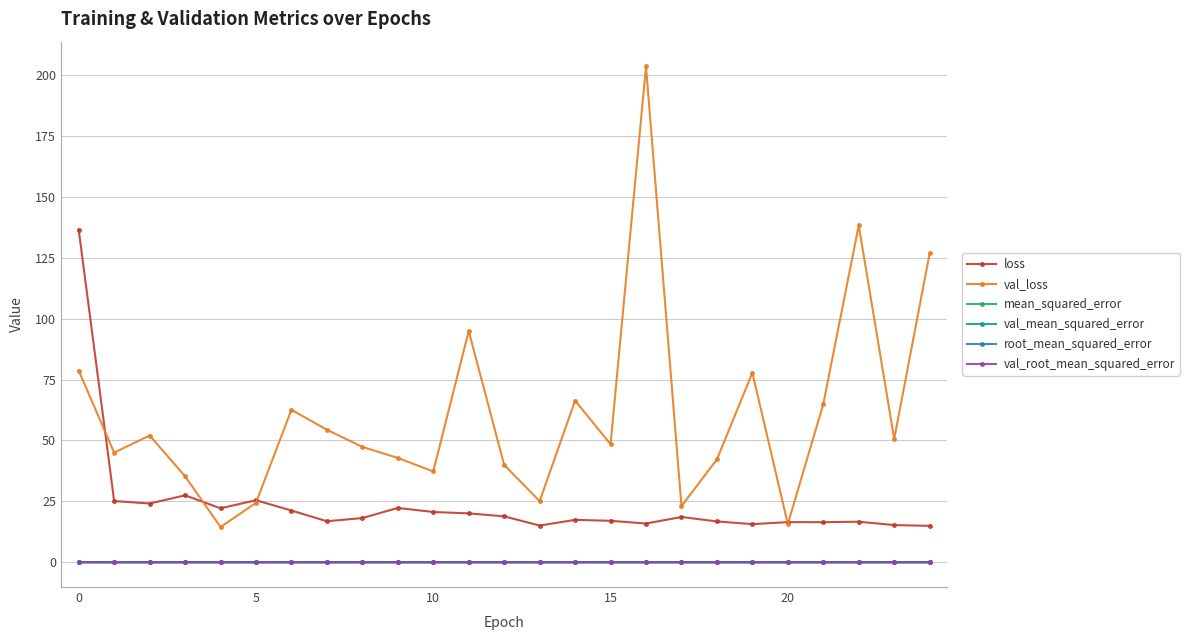

What is the minimum value for val_loss?

14.5